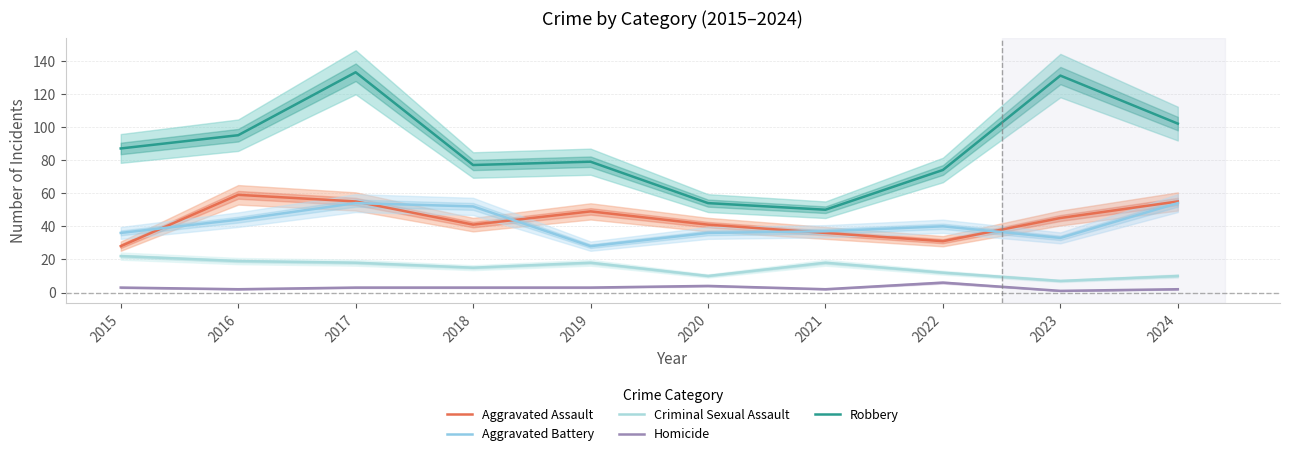

True or false: Homicide has more than 0 interior local peaks.

True